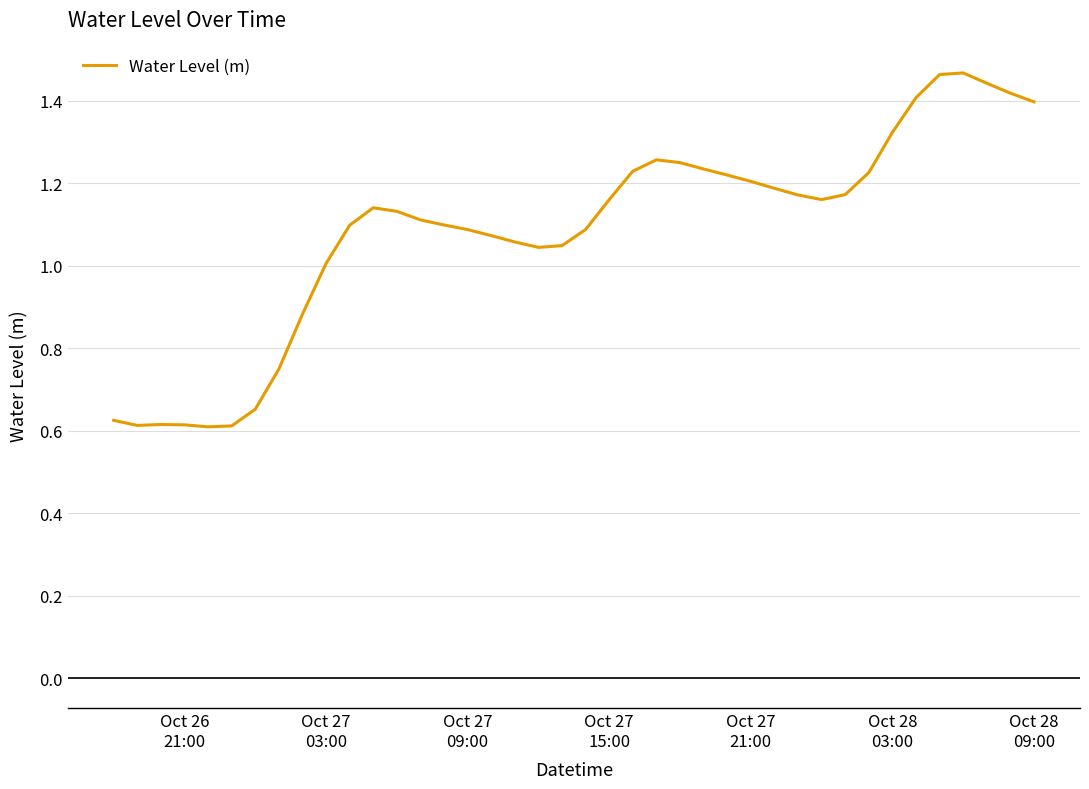

What is the greatest value displayed?

1.5